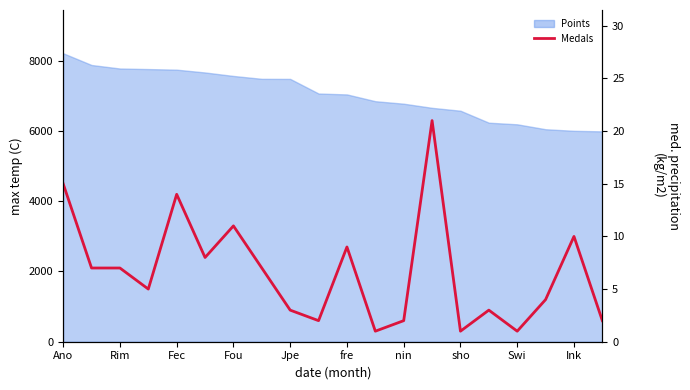

What is the greatest value displayed?

21